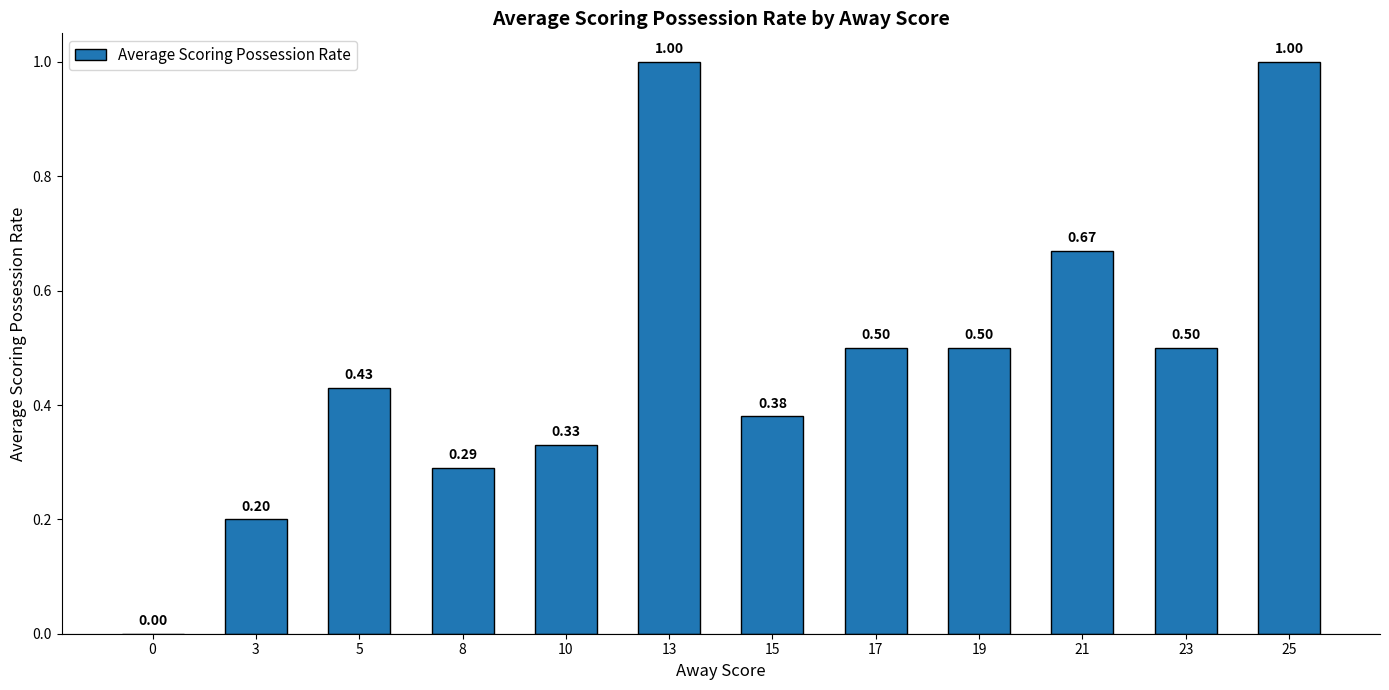

Approximately how many times larger is the value at 13 compared to 25?

1.0